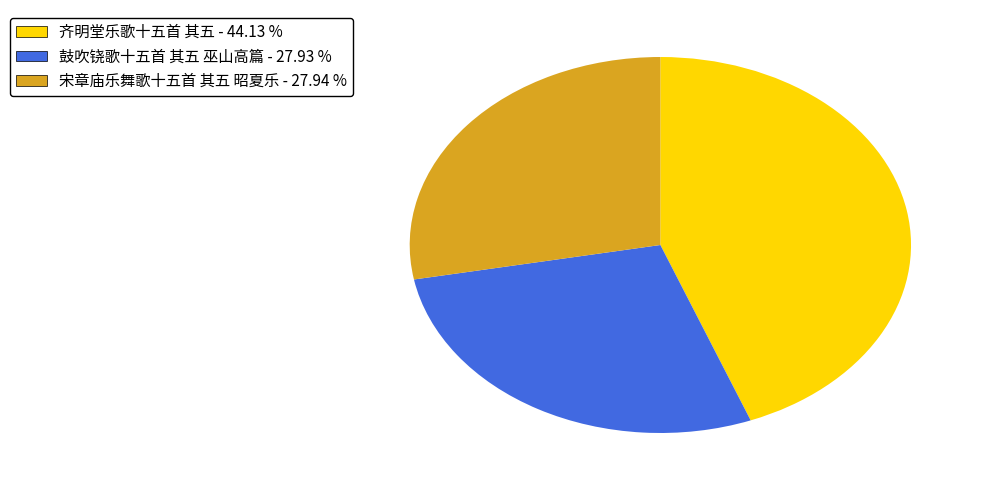

How many slices are in this pie chart?

3